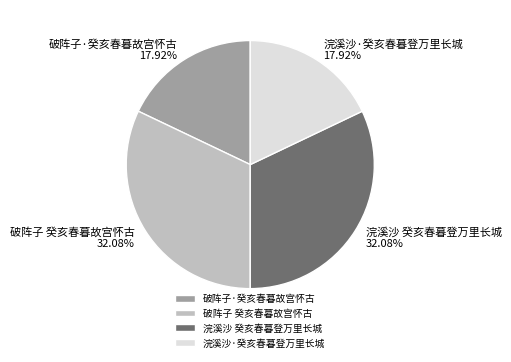

To the nearest percent, what percentage of the pie is 浣溪沙·癸亥春暮登万里长城?

18%